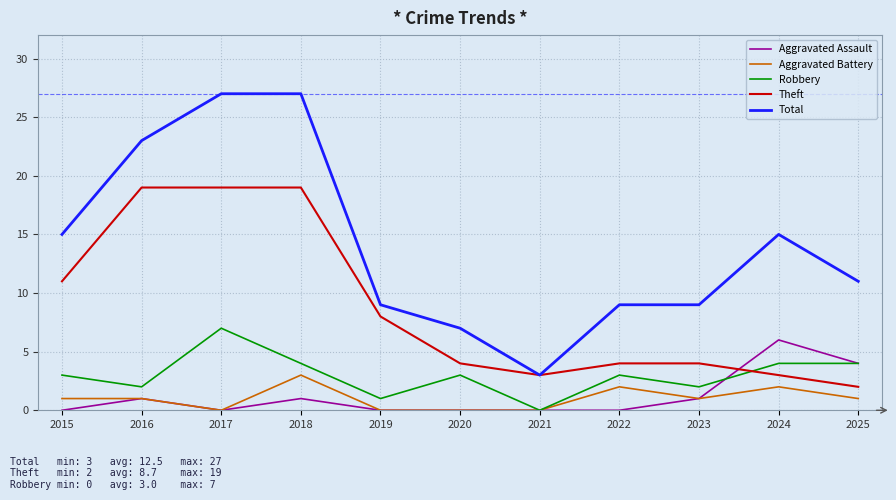

Where is the first local minimum for Robbery?

2016